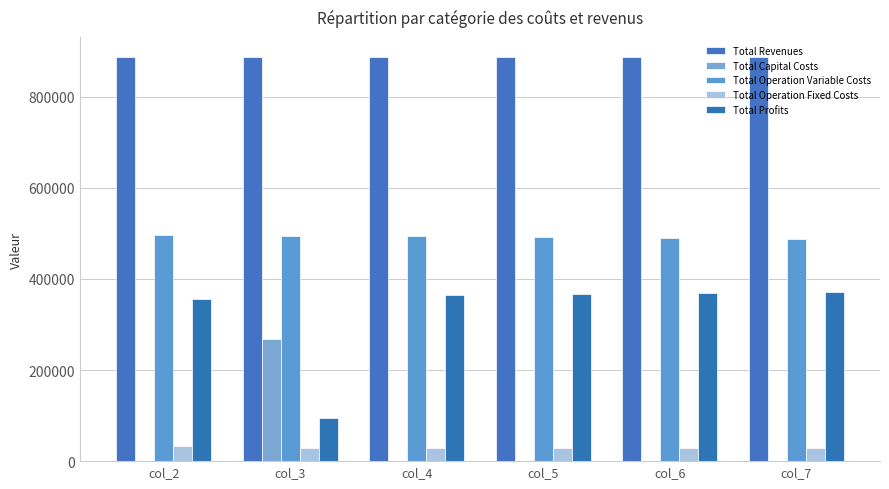

What is the average value of the Total Profits series?

320050.2